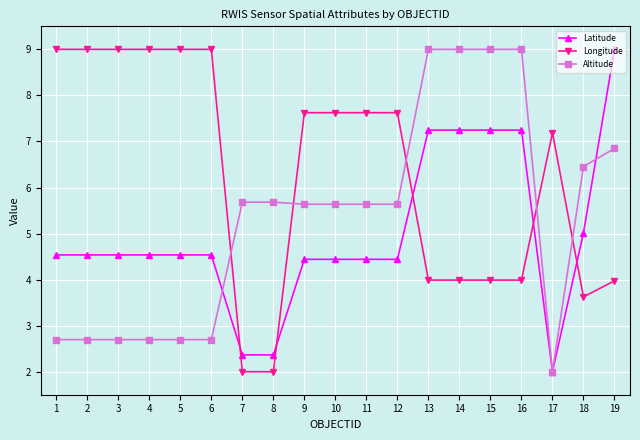

Which series ends up on top after the final intersection of Longitude and Latitude?

Latitude